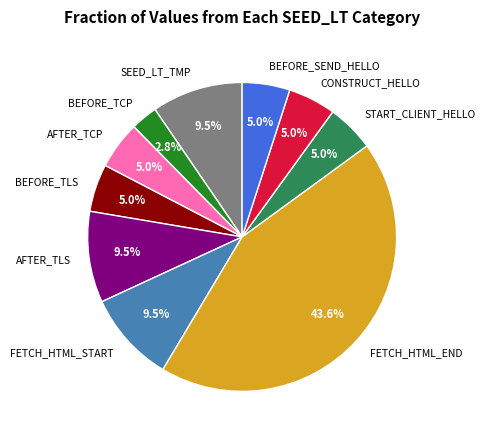

Is there a majority slice in this chart?

No